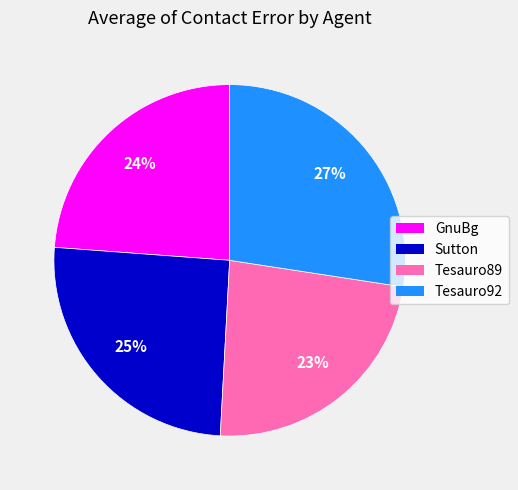

Which category has the biggest portion of the pie?

Tesauro92